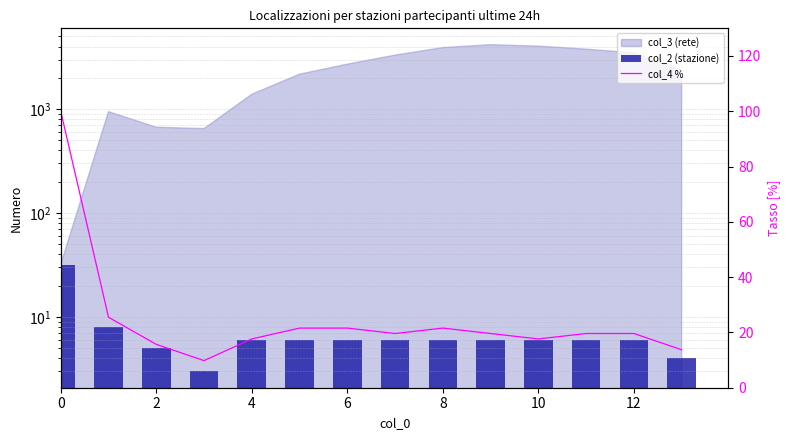

Are the bars horizontal?

No